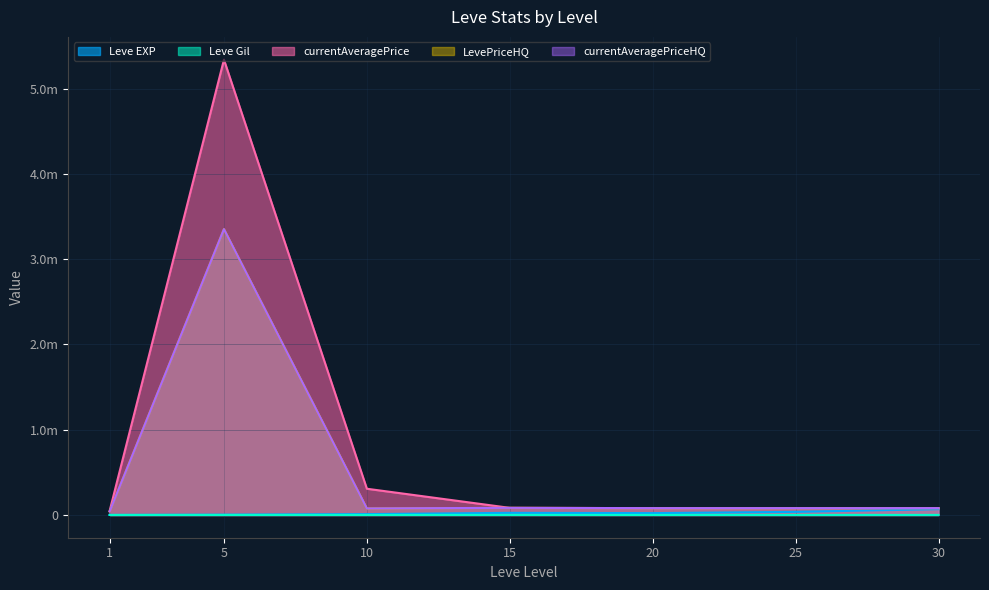

The currentAveragePrice series shows 48563 at 30. True or false?

False